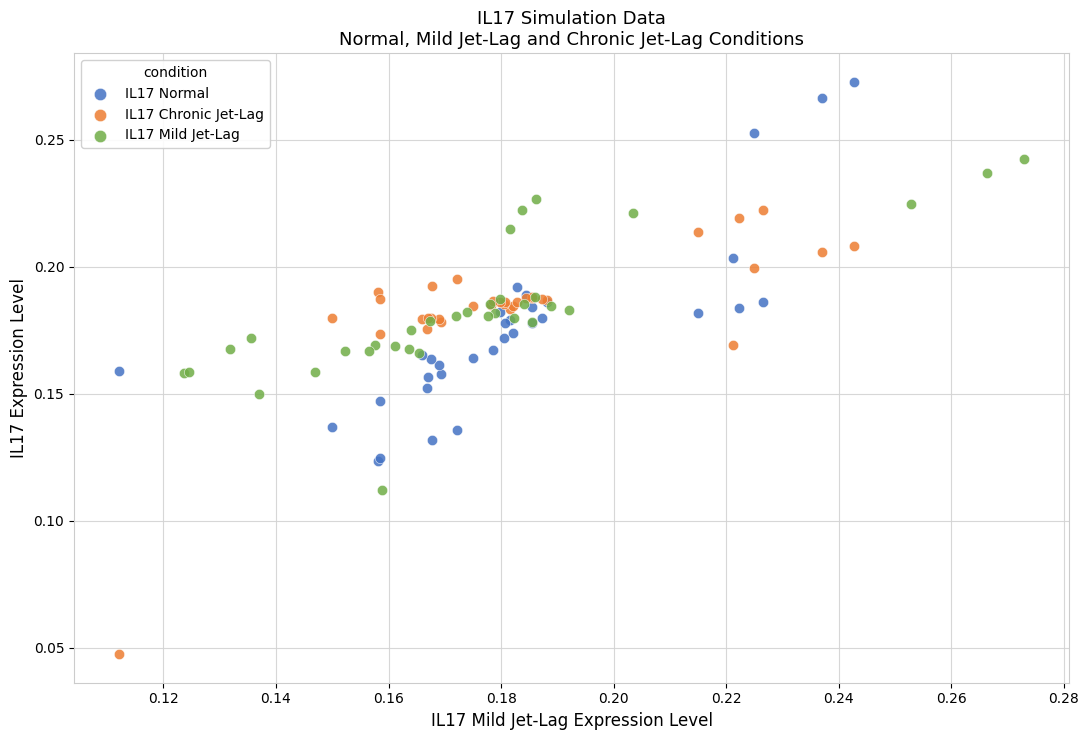

What are all the series names shown in the legend?

IL17 Normal, IL17 Chronic Jet-Lag, IL17 Mild Jet-Lag